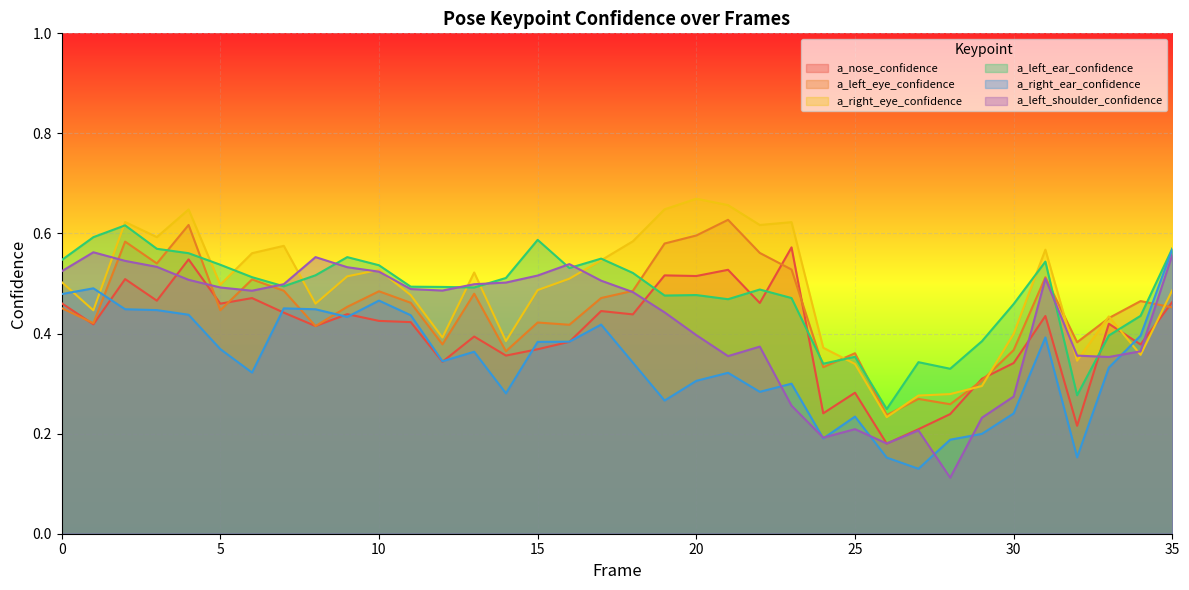

Which series has the largest total across all categories?

a_right_eye_confidence